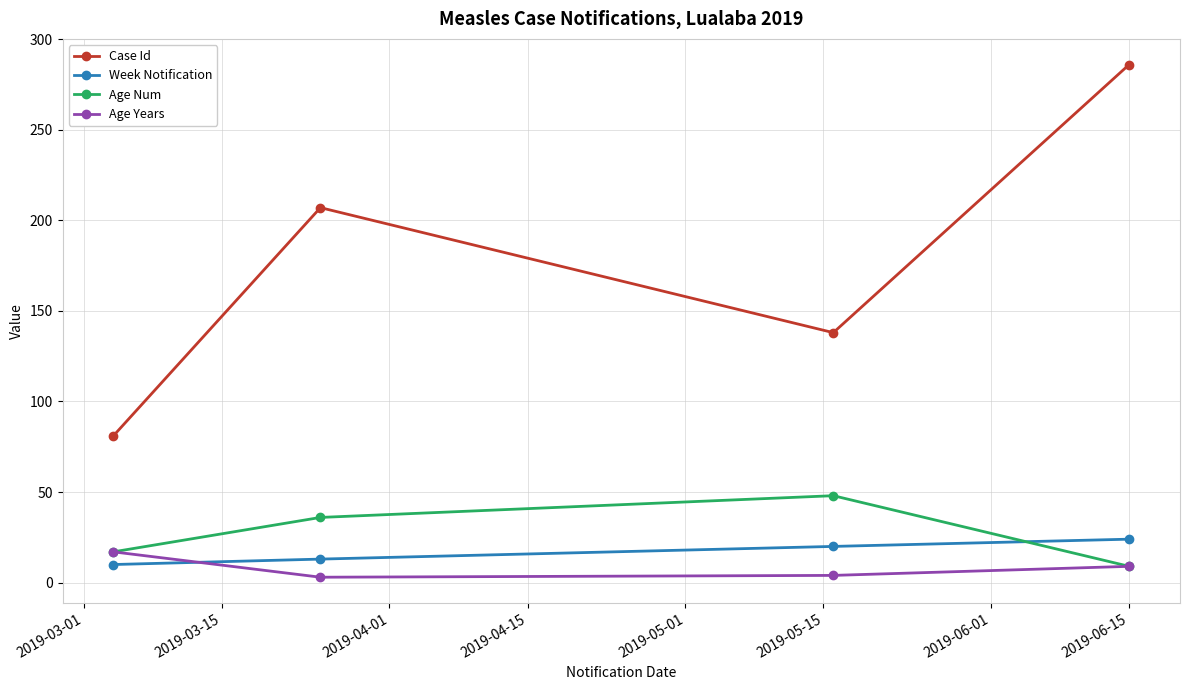

What is the value of the Week Notification point at the 4th from the left?

24